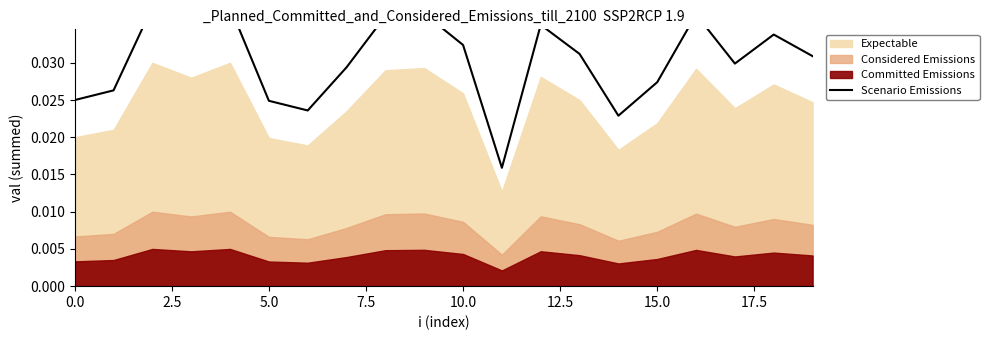

How many points are higher than both their immediate neighbors (excluding endpoints)?

6